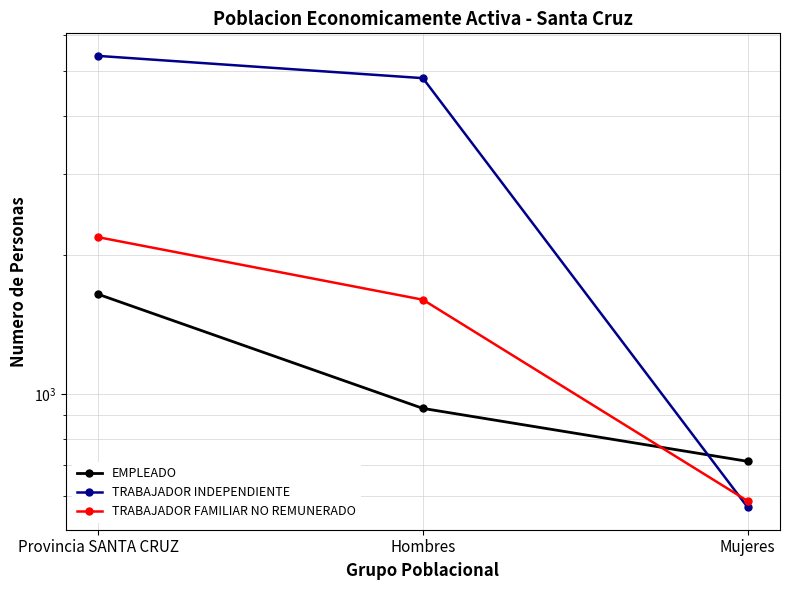

Does the chart have visible grid lines?

Yes